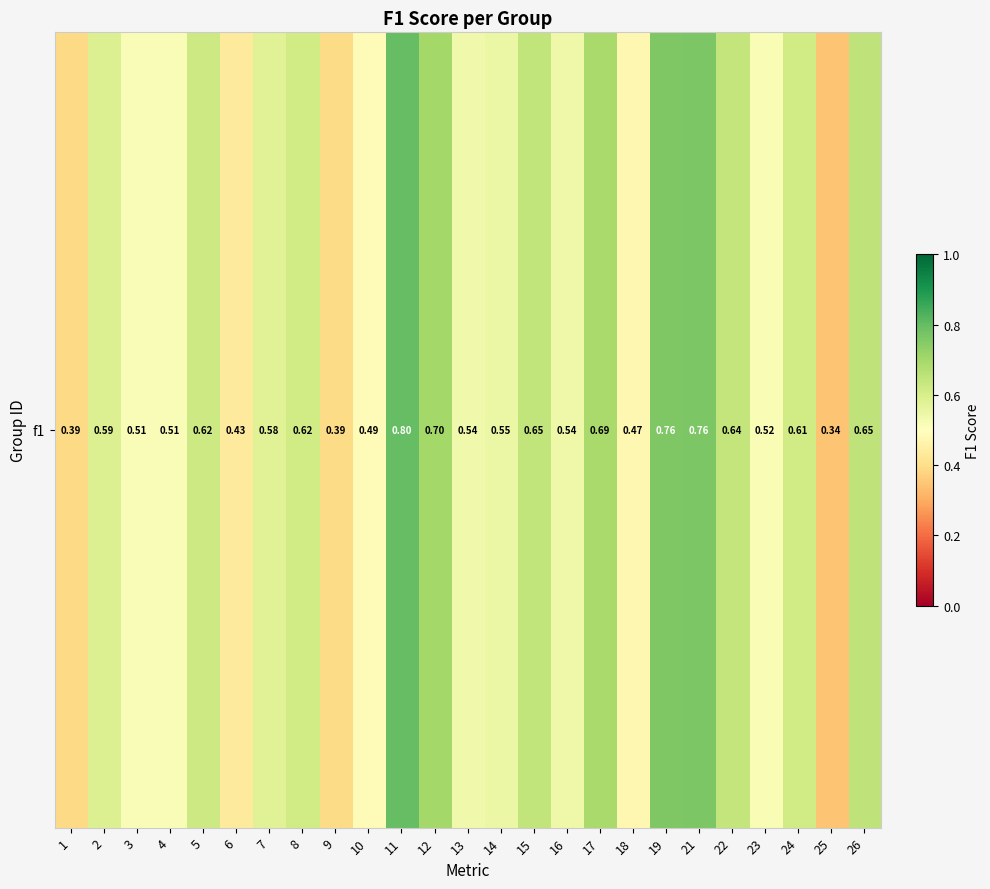

What is the minimum value shown in the chart?

0.3